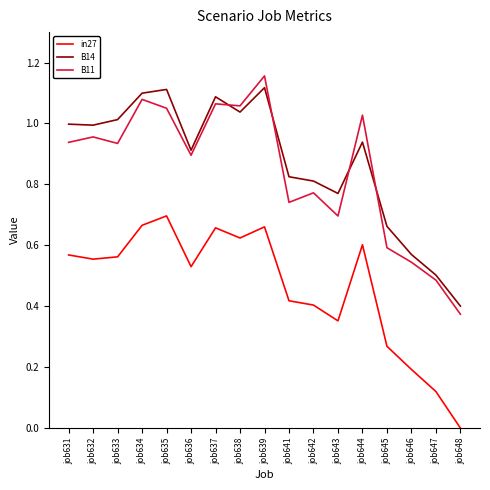

Is the value of in27 at job639 greater than the value of B11 at job637?

No